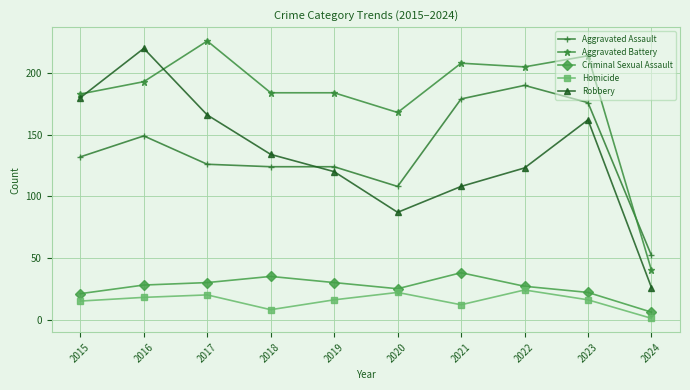

At which category is the sum across all series the highest?

2016